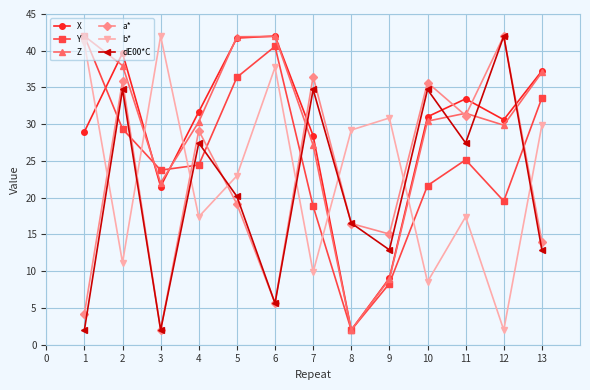

Between 7 and 8, which series saw the biggest shift?

X